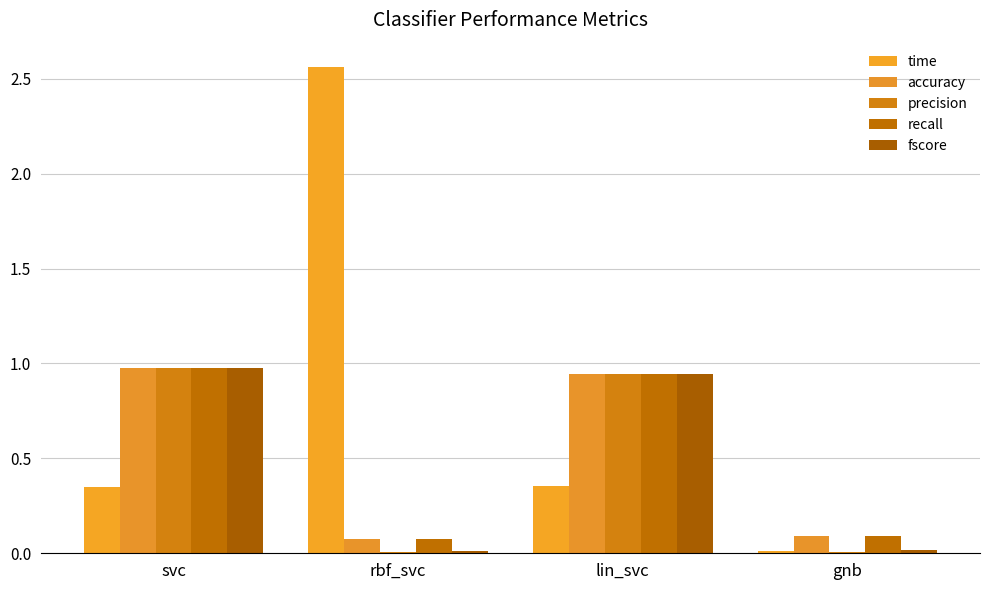

Reading right to left, list all the values displayed in this chart.

time: 0.0	0.4	2.6	0.3
accuracy: 0.1	0.9	0.1	1.0
precision: 0.0	0.9	0.0	1.0
recall: 0.1	0.9	0.1	1.0
fscore: 0.0	0.9	0.0	1.0